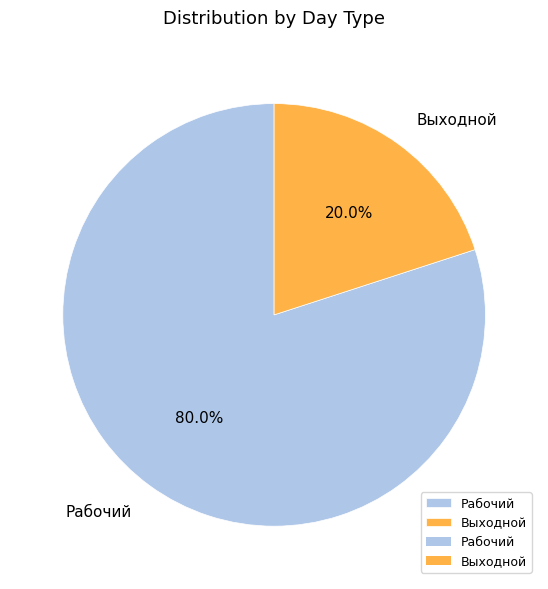

Which category accounts for the majority?

Рабочий